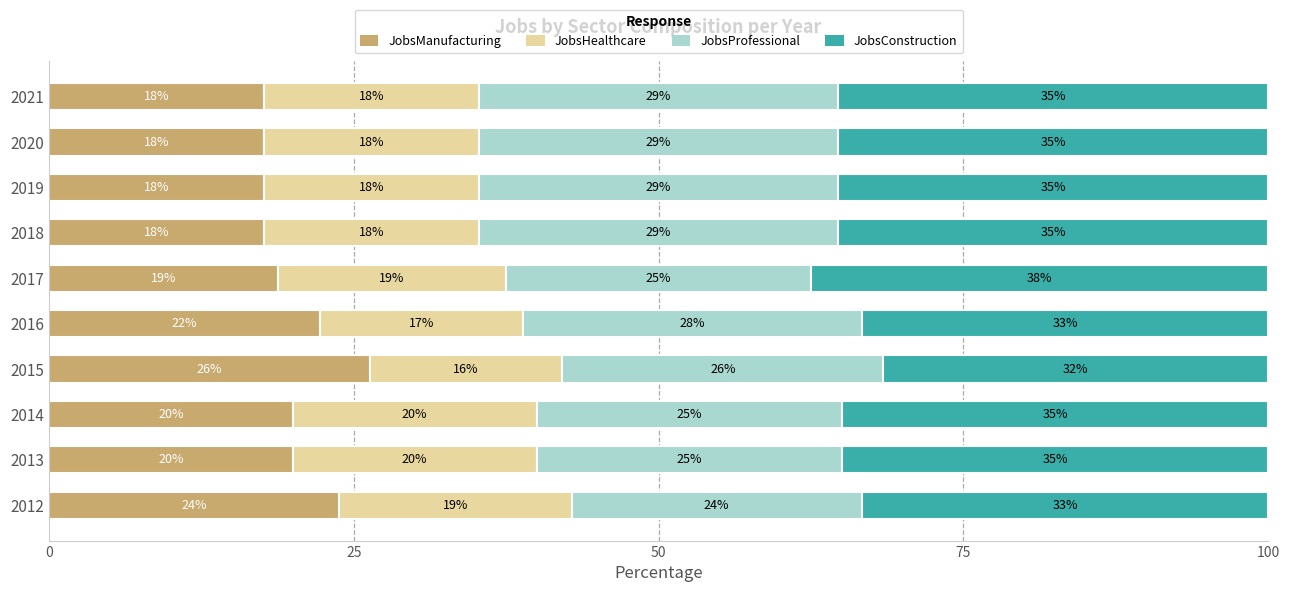

What are all the series names shown in the legend?

JobsManufacturing, JobsHealthcare, JobsProfessional, JobsConstruction